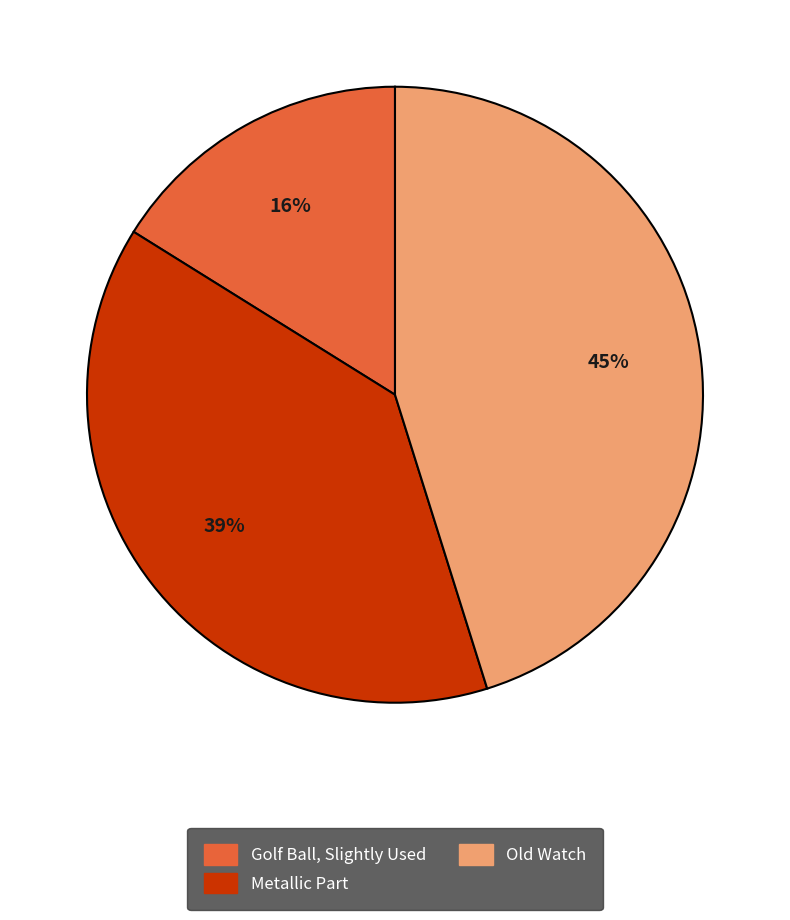

To the nearest percent, what is the difference between the Metallic Part and Golf Ball, Slightly Used slice percentages?

23%